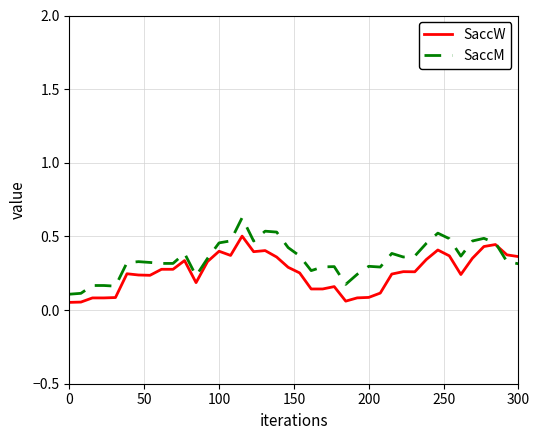

List the series in order of their peak value, highest first.

SaccM, SaccW